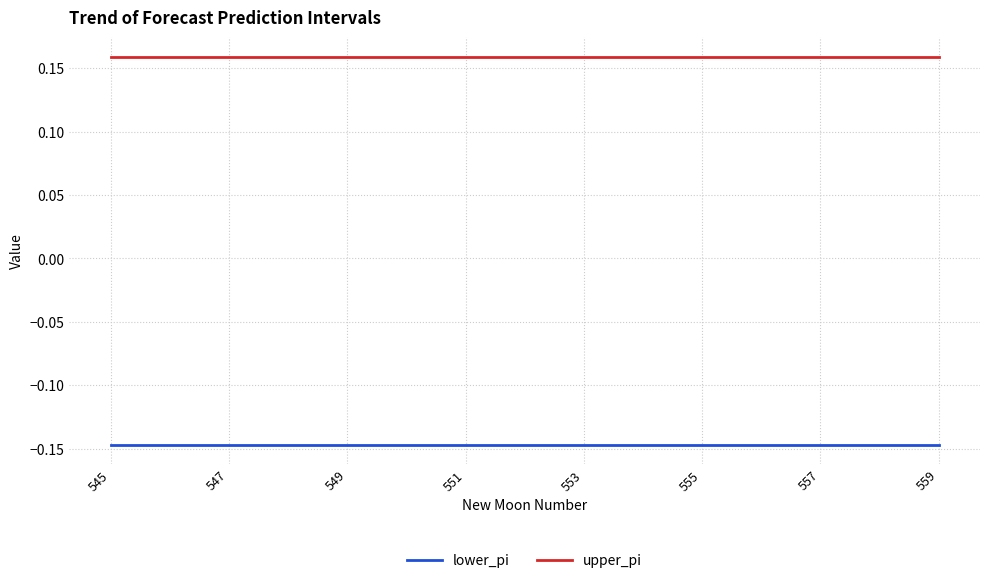

True or false: upper_pi and lower_pi cross at least once.

False